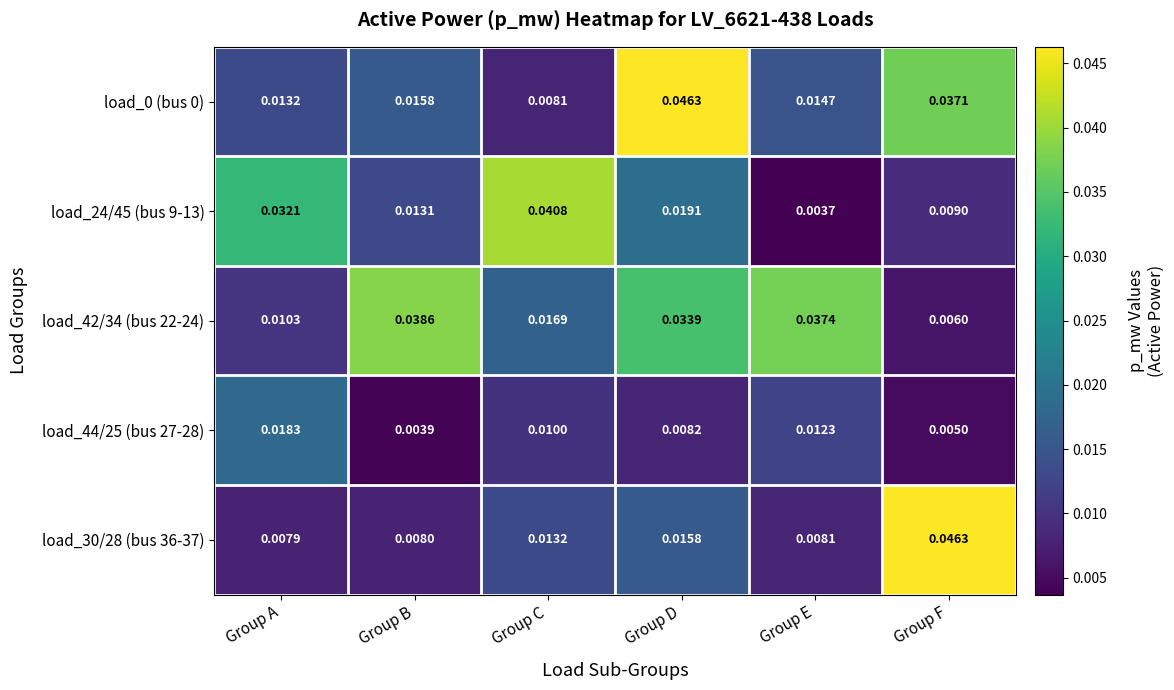

At which label does load_0 (bus 0) reach its peak?

Group D